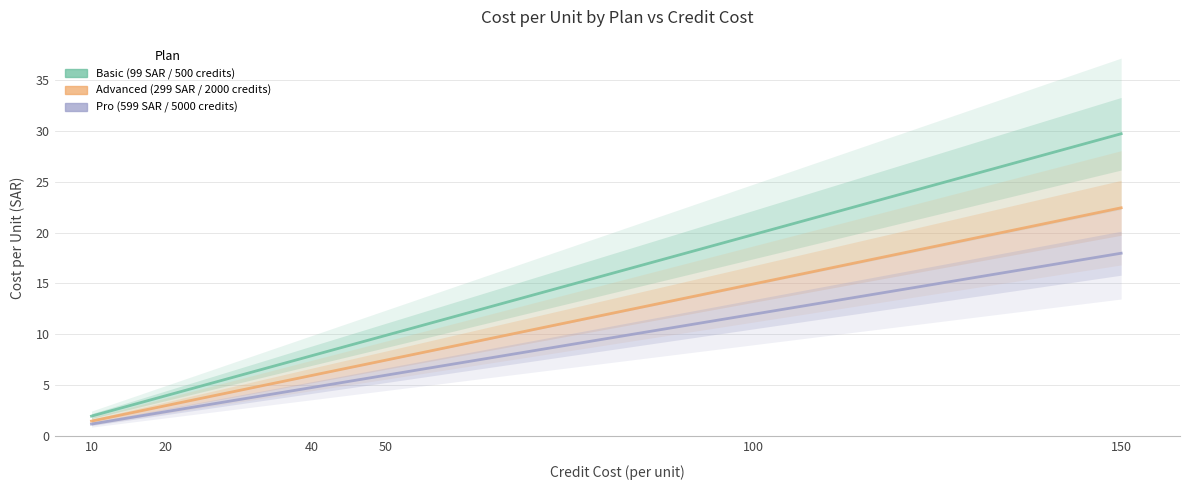

Reading left to right, list all the values displayed in this chart.

Basic (99 SAR / 500 credits): 10=2.0	20=4.0	40=7.9	50=9.9	100=19.8	150=29.7
Advanced (299 SAR / 2000 credits): 10=1.5	20=3.0	40=6.0	50=7.5	100=14.9	150=22.4
Pro (599 SAR / 5000 credits): 10=1.2	20=2.4	40=4.8	50=6.0	100=12.0	150=18.0